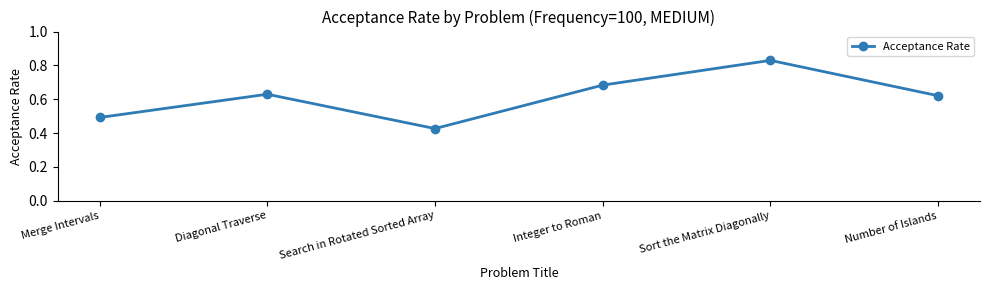

At which category does the data reach its first local peak?

Diagonal Traverse